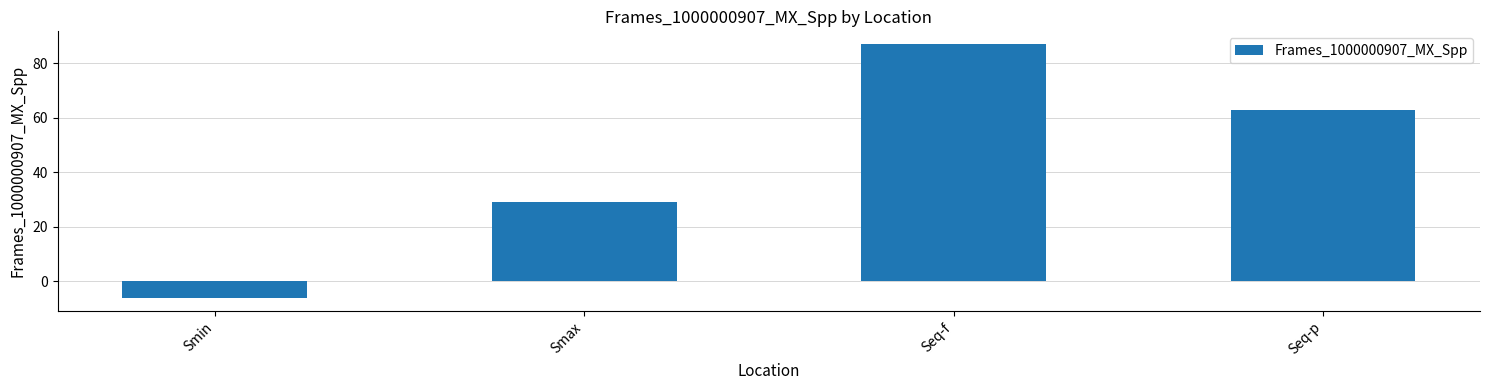

What is the value of the 4th bar from the left?

62.9